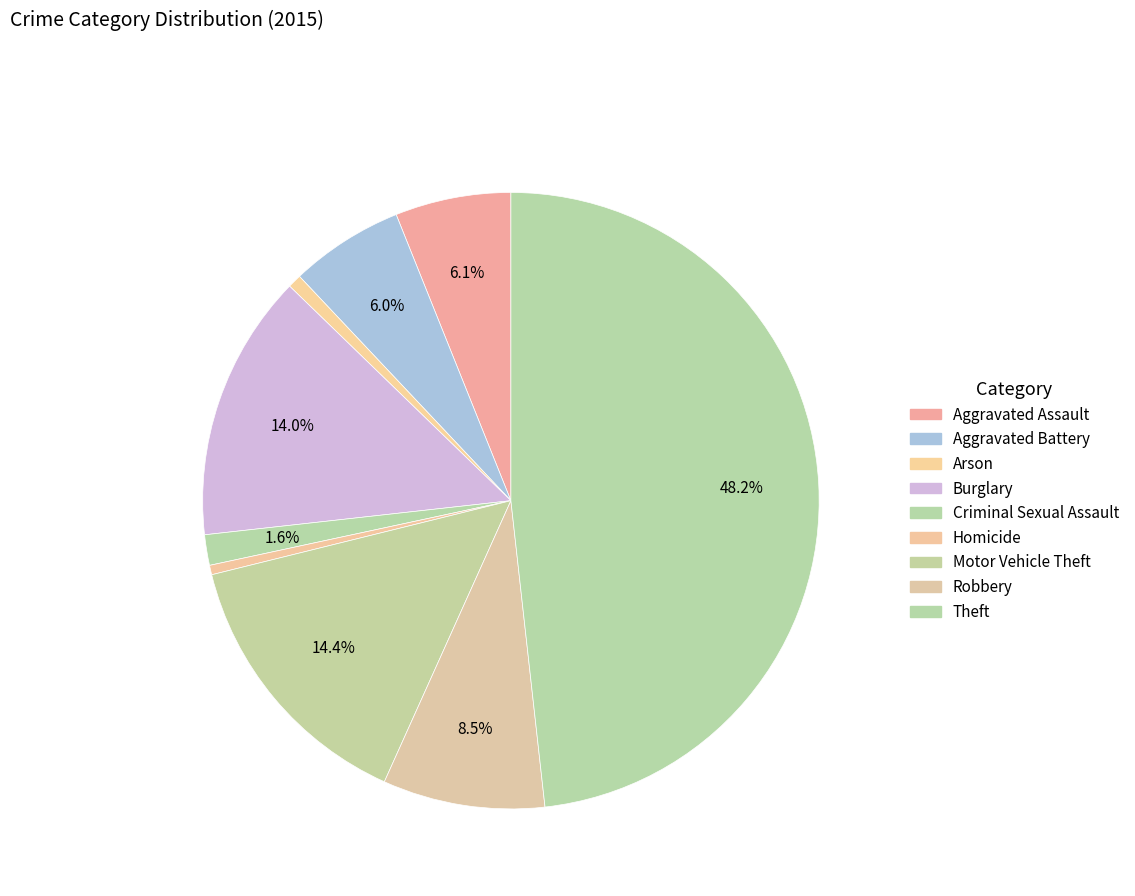

How many segments does this pie chart have?

9